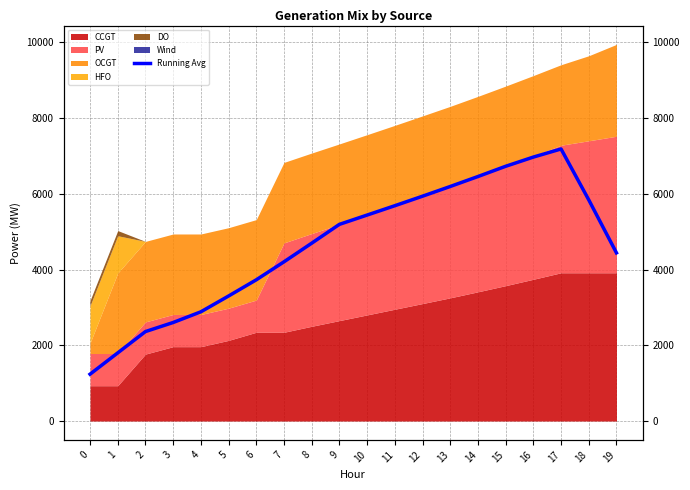

True or false: the data has more than 0 interior local peaks.

True